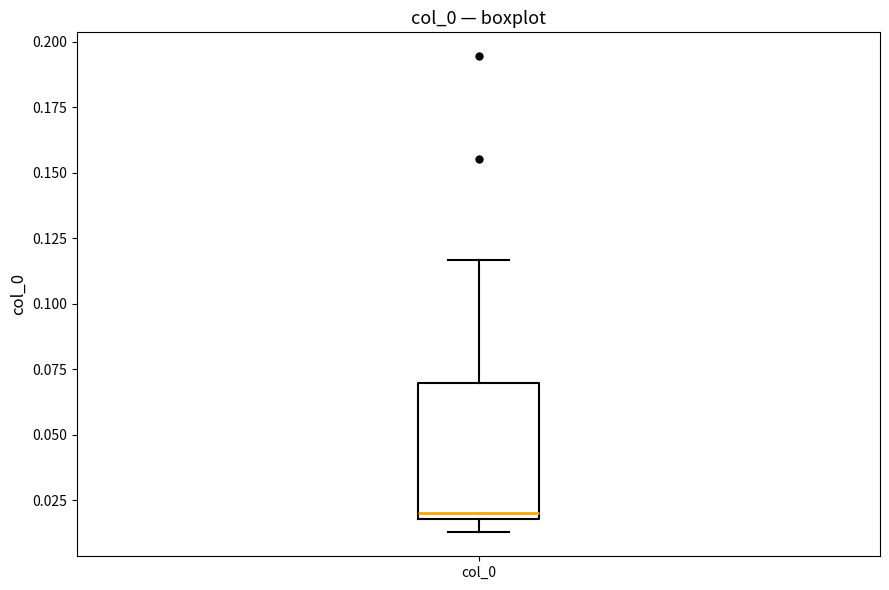

Transcribe this box plot: give where the median line is, the range the box spans, and where the two whiskers end, as read against the y-axis. The values are not printed on the chart, so give them approximately, as read against the axis.

median 0.020 (just above the box's lower edge), box 0.020 to 0.070, whiskers 0.015 to 0.115